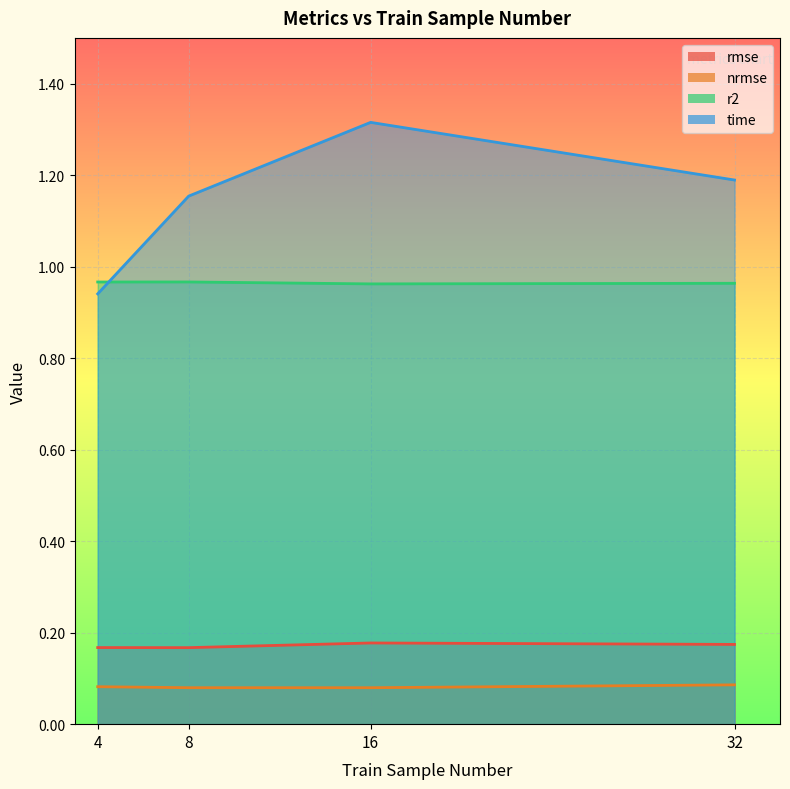

Which series has the largest total across all categories?

time